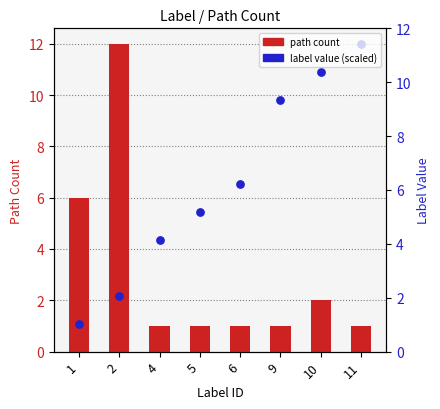

At how many categories does at least one series exceed 4?

8